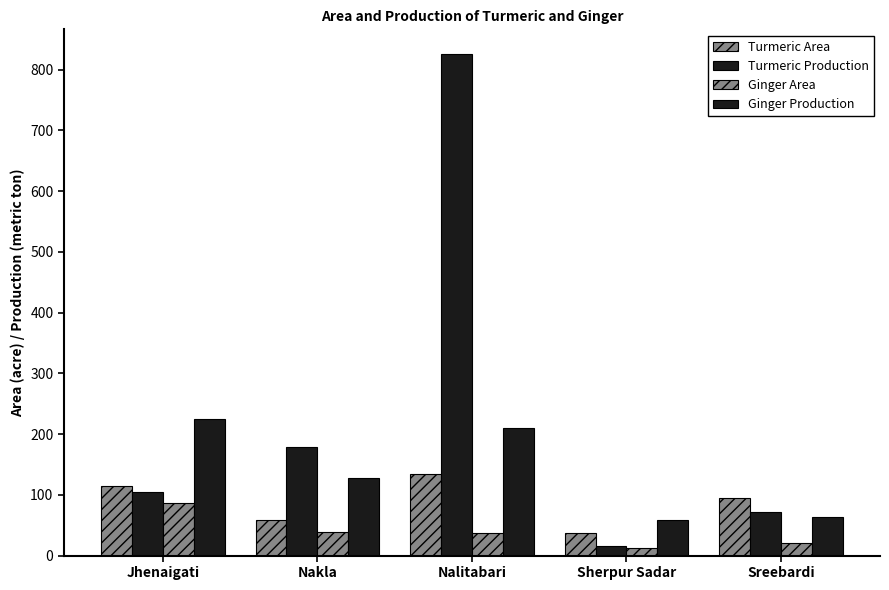

Which category has the lowest value across all series?

Sherpur Sadar